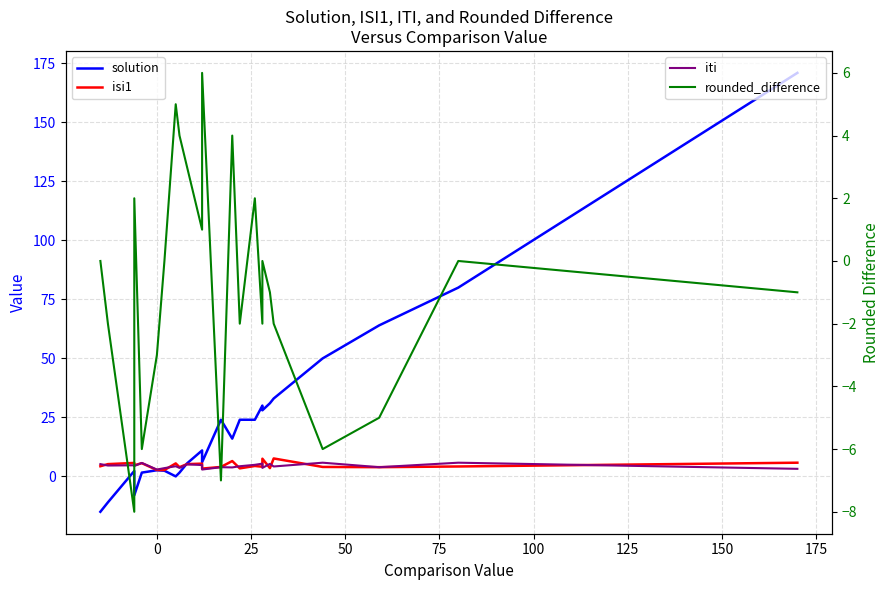

Reading left to right, list all the values displayed in this chart.

solution: -15.0	-11.0	2.3	-8.0	1.6	2.6	2.4	0.0	1.6	5.5	11.0	6.0	24.0	16.0	24.0	24.0	30.0	28.0	31.0	33.0	50.0	64.0	80.0	171.0
isi1: 4.3	5.2	5.7	4.7	5.6	2.7	2.7	5.5	3.9	5.2	5.4	3.3	4.0	6.5	3.4	4.4	4.1	7.5	3.5	7.6	4.0	3.9	4.2	5.8
iti: 5.2	4.6	4.7	4.4	5.7	2.9	3.5	4.3	3.6	5.1	4.8	2.9	3.9	3.8	4.3	4.9	5.4	3.6	5.3	4.2	5.8	3.9	5.8	3.2
rounded_difference: 0.0	-2.0	-8.0	2.0	-6.0	-3.0	0.0	5.0	4.0	3.0	1.0	6.0	-7.0	4.0	-2.0	2.0	-2.0	0.0	-1.0	-2.0	-6.0	-5.0	0.0	-1.0